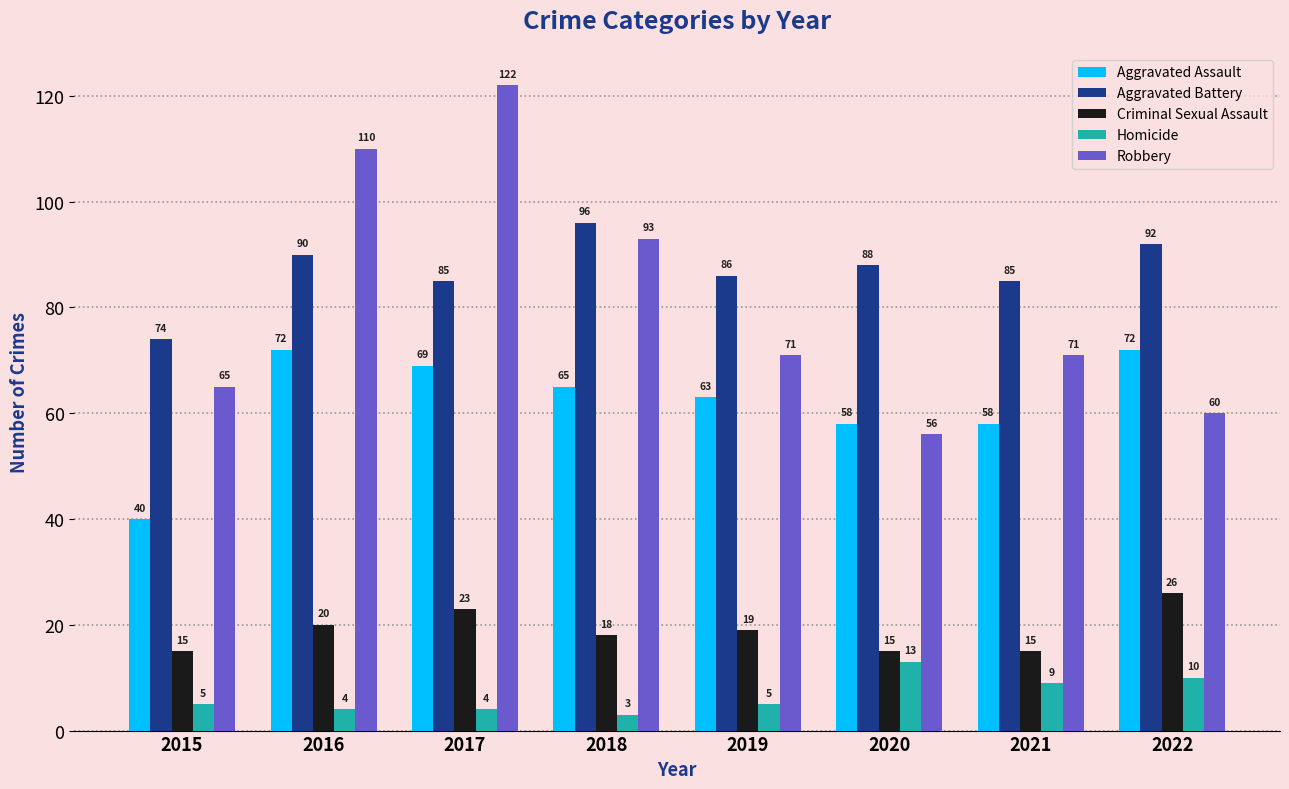

What is the minimum value for Criminal Sexual Assault?

15